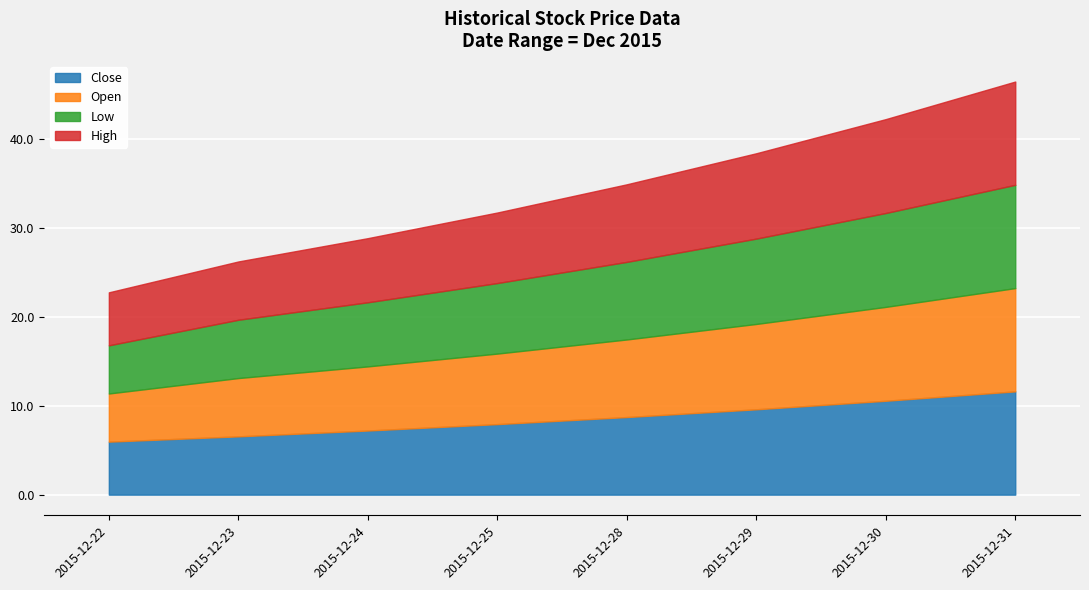

True or false: high and close intersect in this chart.

False